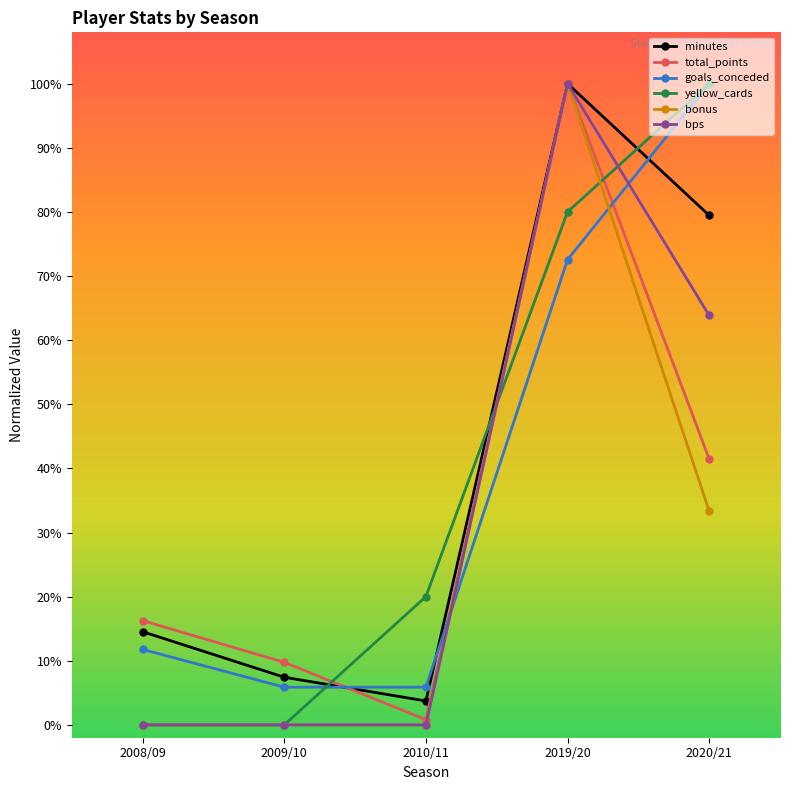

At which category is the sum across all series the highest?

2019/20